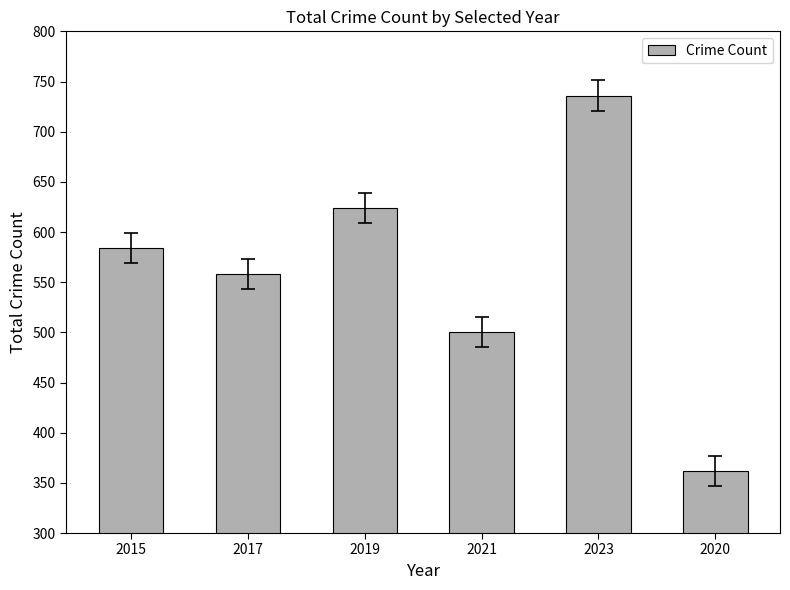

Does the chart contain stacked bars?

No